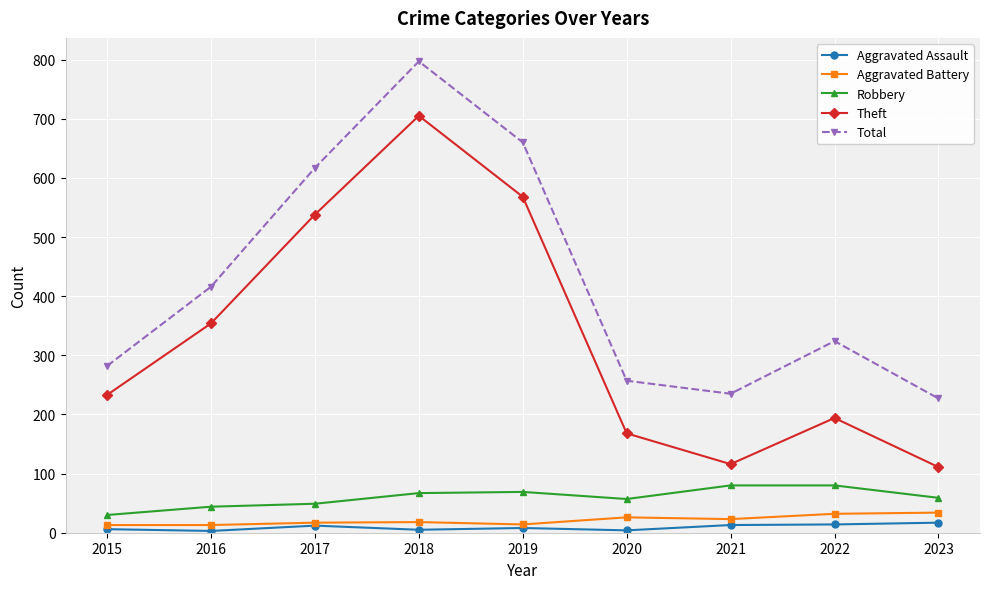

List the series in order of their peak value, highest first.

Total, Theft, Robbery, Aggravated Battery, Aggravated Assault